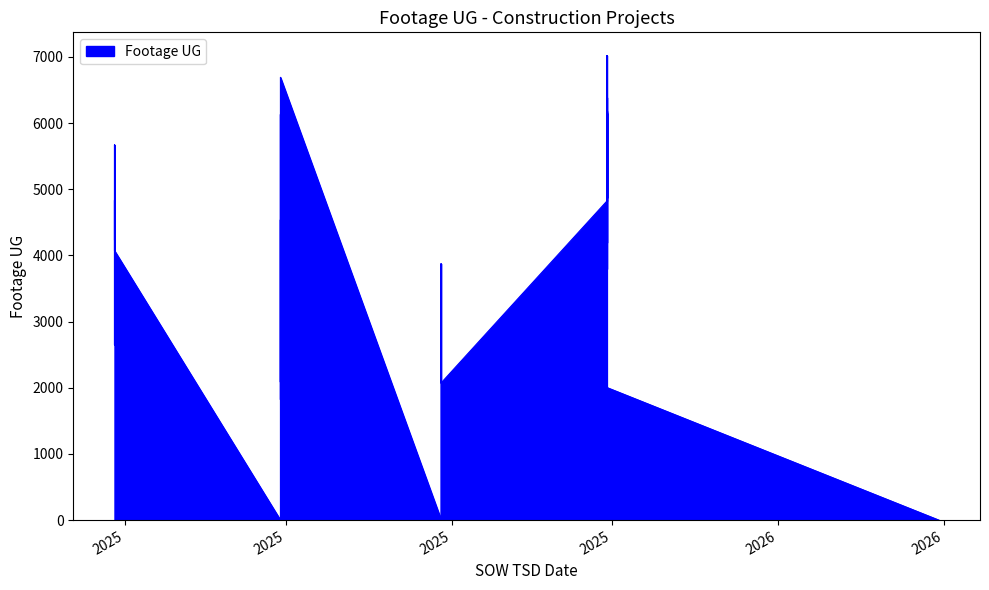

Between 2025-09-30 and 2025-08-30, which is larger?

2025-08-30